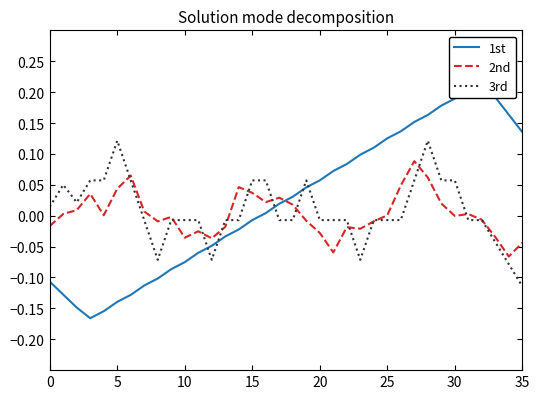

Is it true that 3rd equals 0.0 at 27?

False